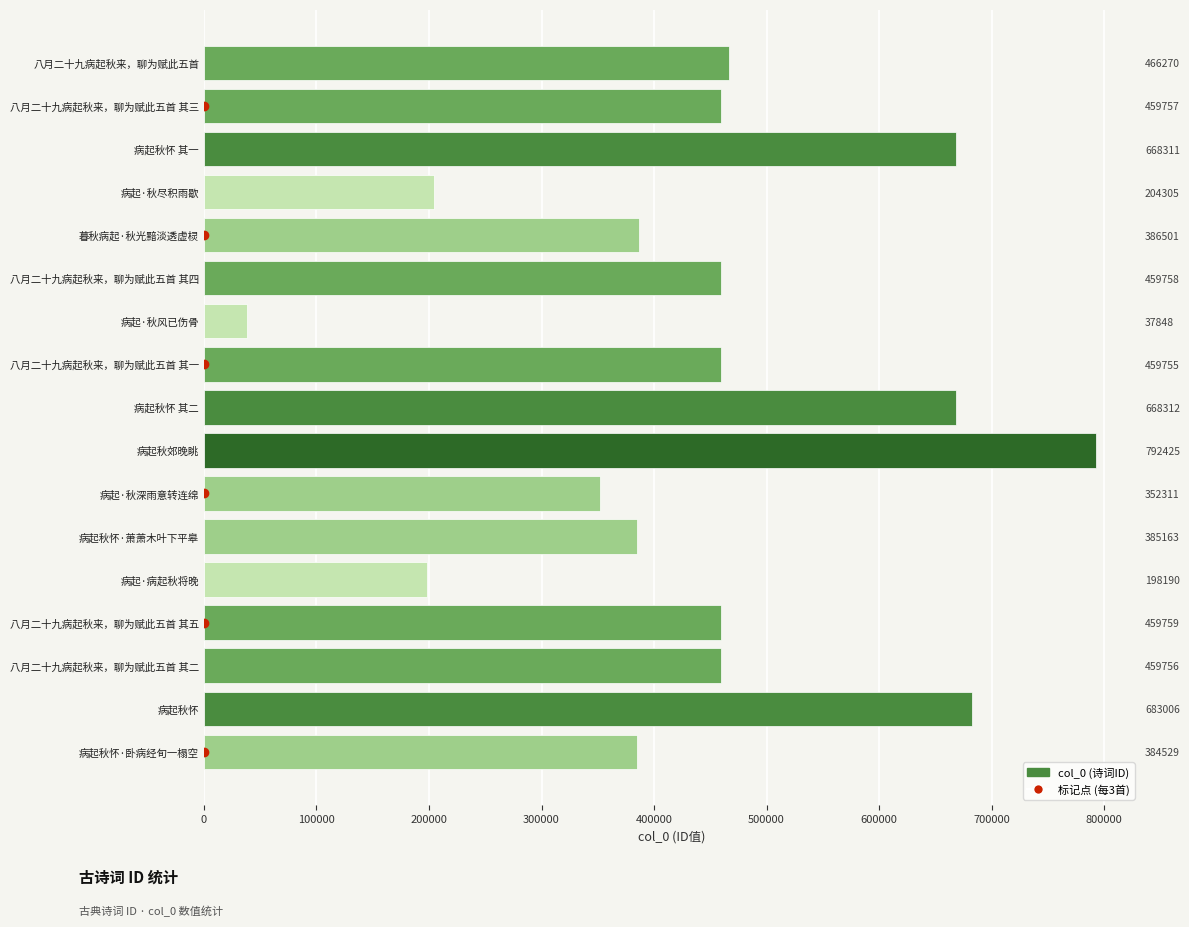

True or false: the data shows 792425 at 病起秋郊晚眺.

True